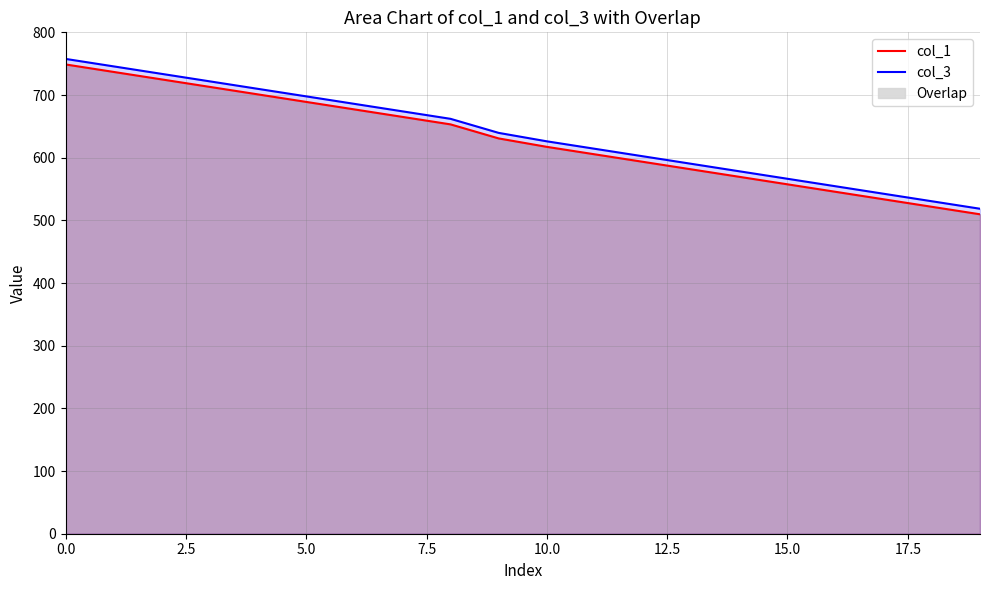

True or false: col_1 and col_3 cross at least once.

False